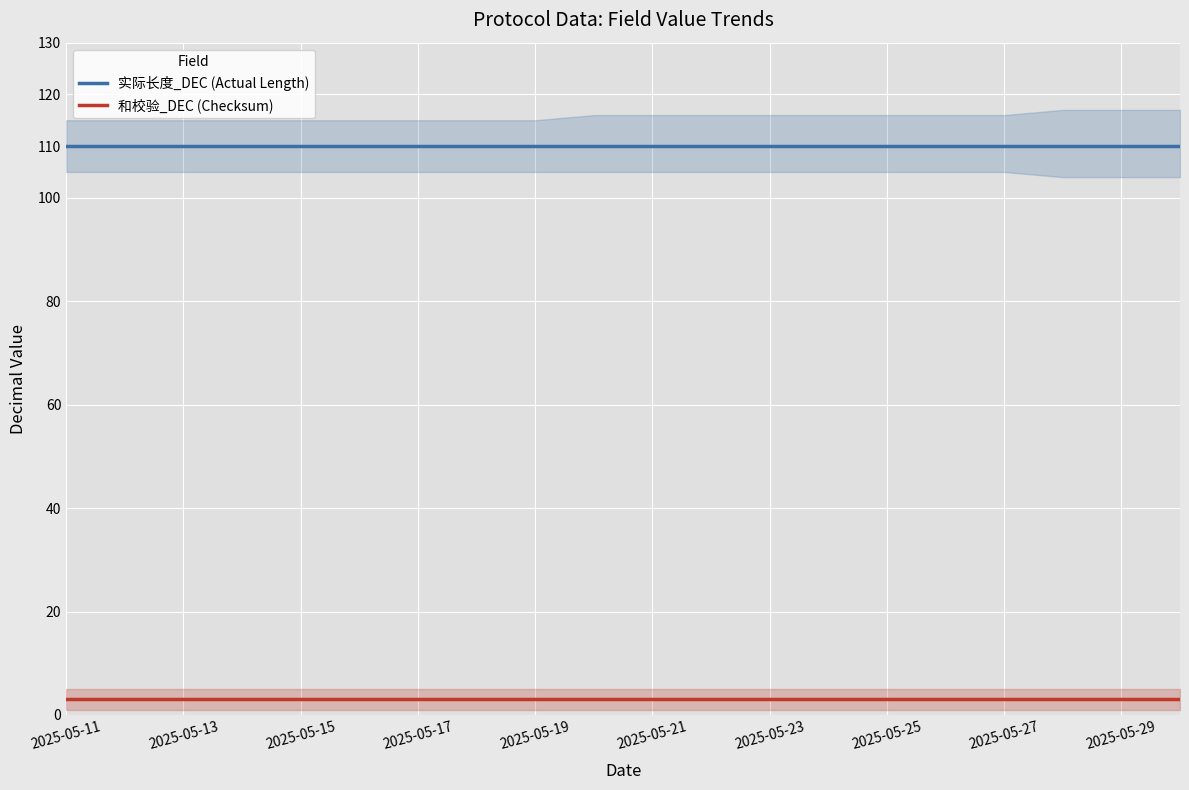

True or false: 实际长度_DEC (Actual Length) and 和校验_DEC (Checksum) cross at least once.

False